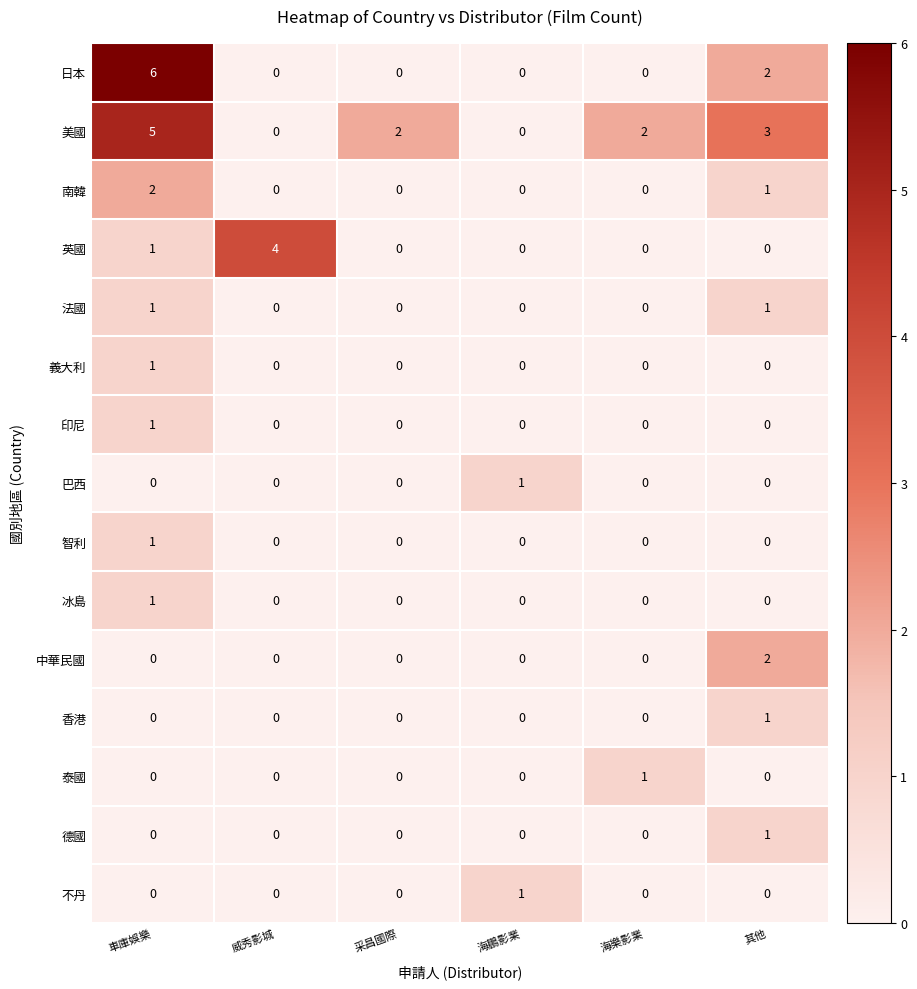

Count the number of categories in the chart.

6